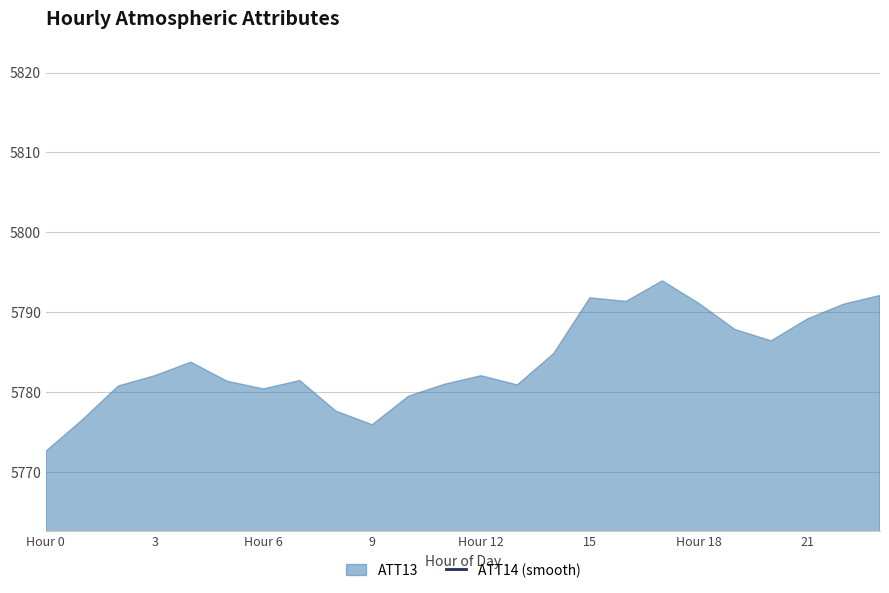

The chart shows a value of 259.5 at 22. True or false?

True